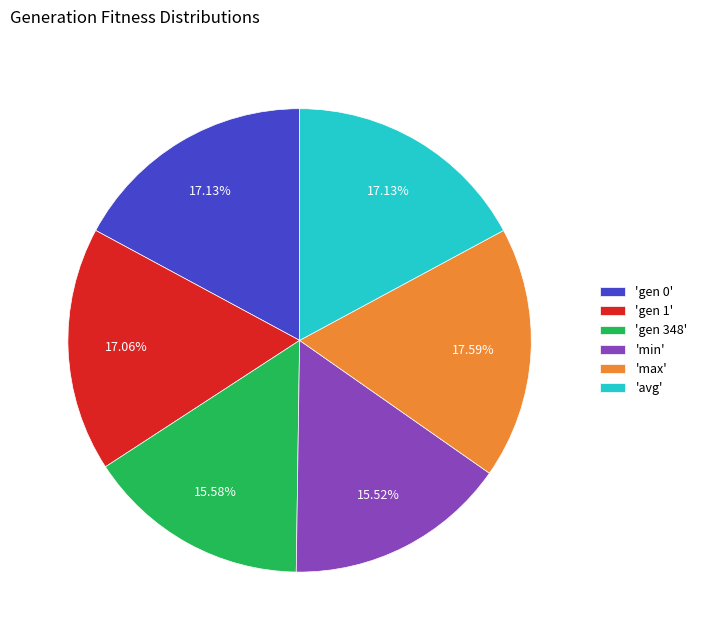

Does 'max' account for over 50% of the chart?

No